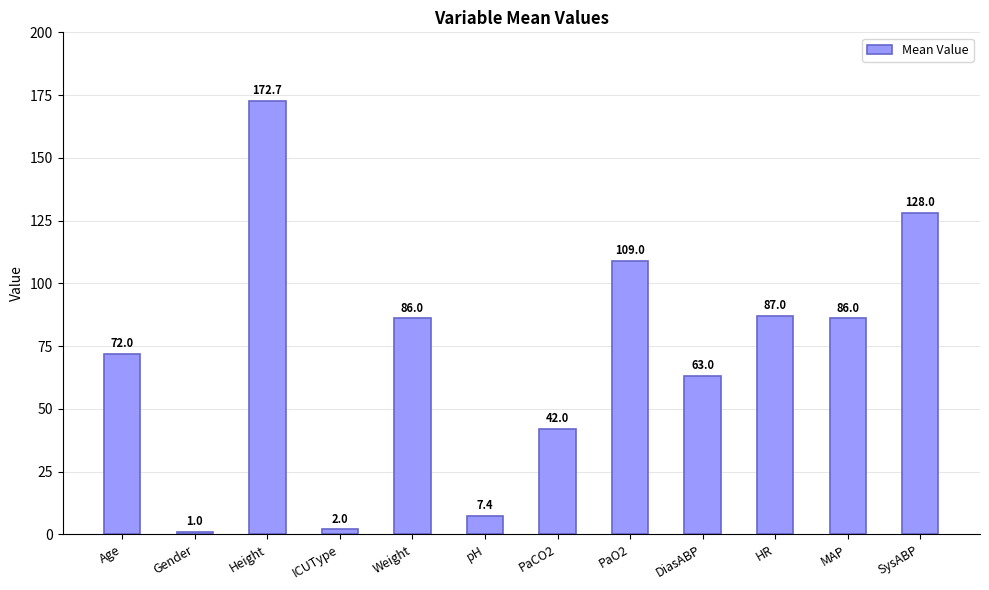

What is the greatest value displayed?

172.7